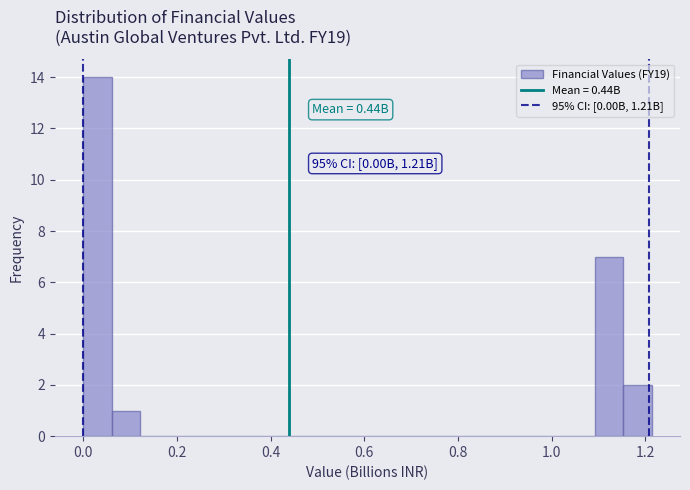

Read against the x-axis, roughly where is the centre of the tallest bar?

0.04